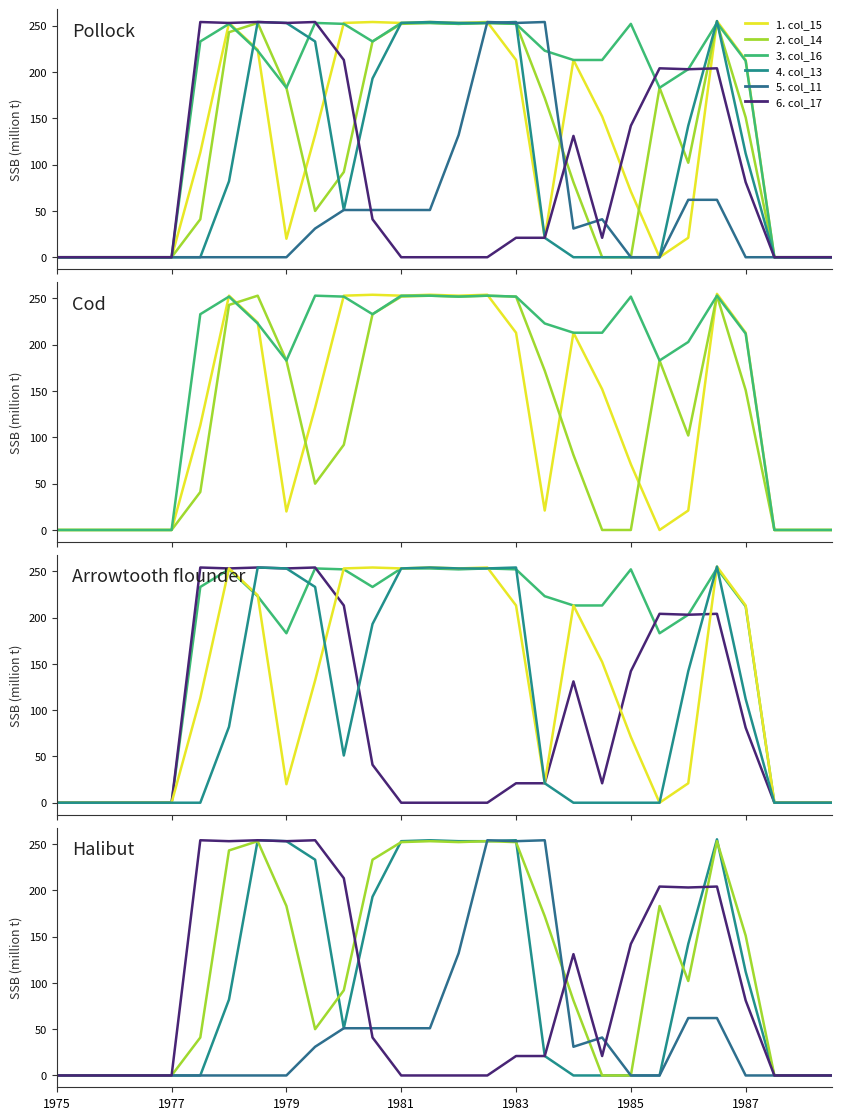

Reading left to right, transcribe all the data shown in this chart.

1. col_15: 0	0	0	0	0	113	253	224	20	132	253	254	253	254	253	254	213	21	213	152	71	0	21	255	213	0	0	0
2. col_14: 0	0	0	0	0	41	243	253	183	50	92	233	252	253	252	253	252	172	81	0	0	183	102	253	151	0	0	0
3. col_16: 0	0	0	0	0	233	252	223	183	253	252	233	253	253	252	253	252	223	213	213	252	183	203	253	212	0	0	0
4. col_13: 0	0	0	0	0	0	82	254	253	233	51	193	253	254	253	253	254	21	0	0	0	0	142	255	112	0	0	0
5. col_11: 0	0	0	0	0	0	0	0	0	31	51	51	51	51	132	254	253	254	31	41	0	0	62	62	0	0	0	0
6. col_17: 0	0	0	0	0	254	253	254	253	254	213	41	0	0	0	0	21	21	131	21	142	204	203	204	81	0	0	0